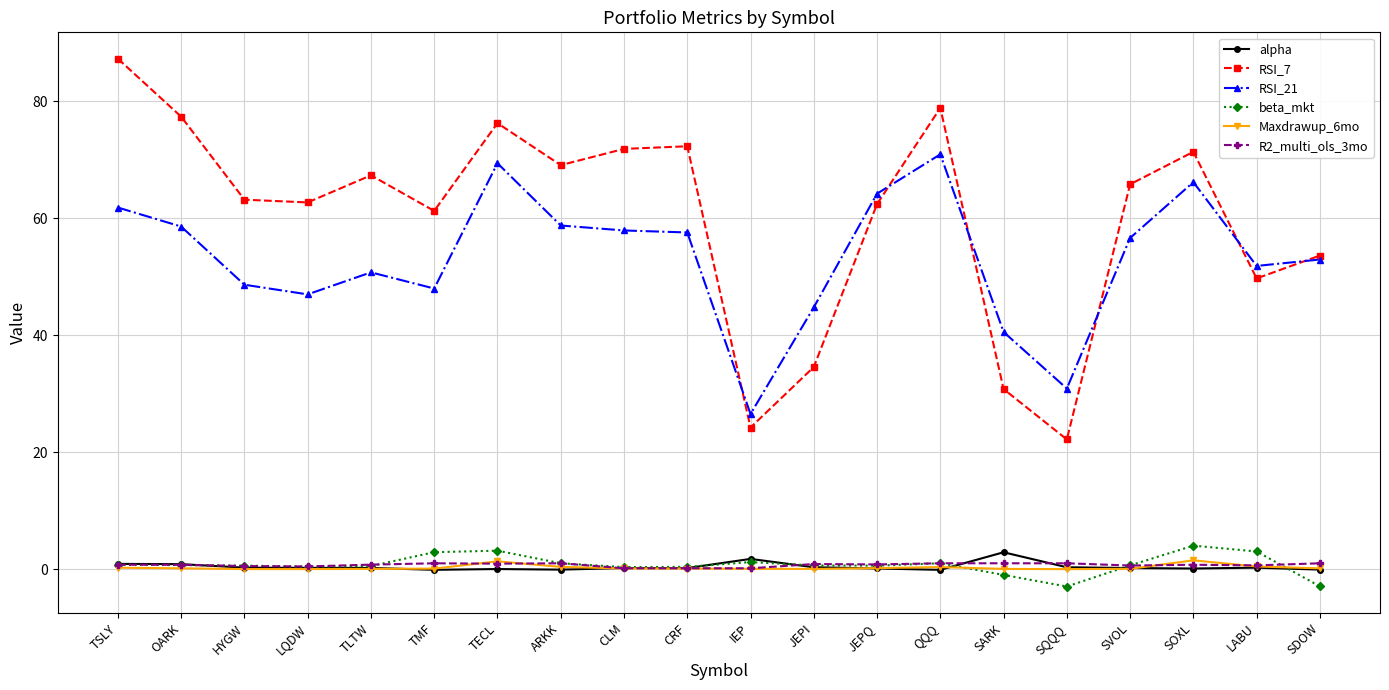

What is the minimum value shown in the chart?

-3.0